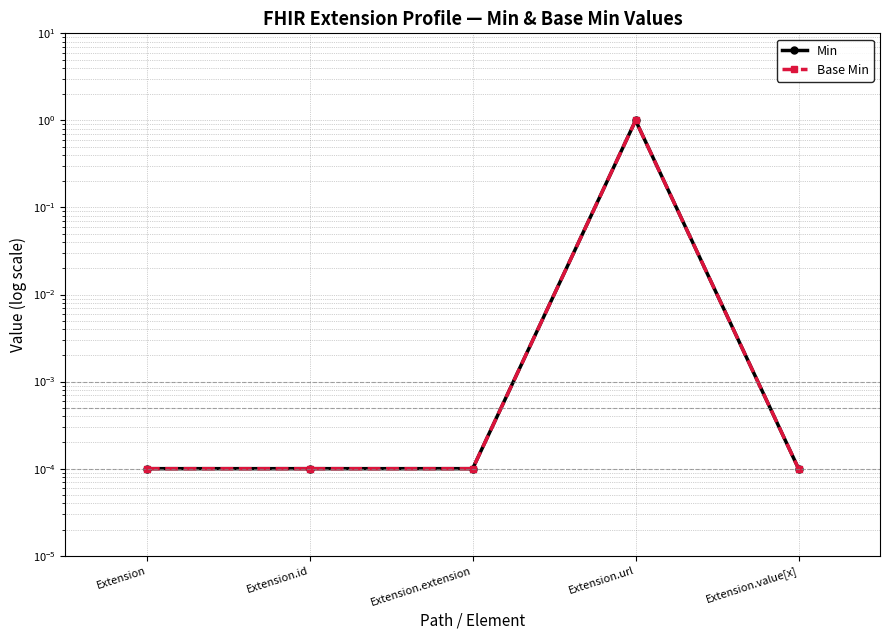

Rank the series at Extension.id from lowest to highest value.

Min, Base Min